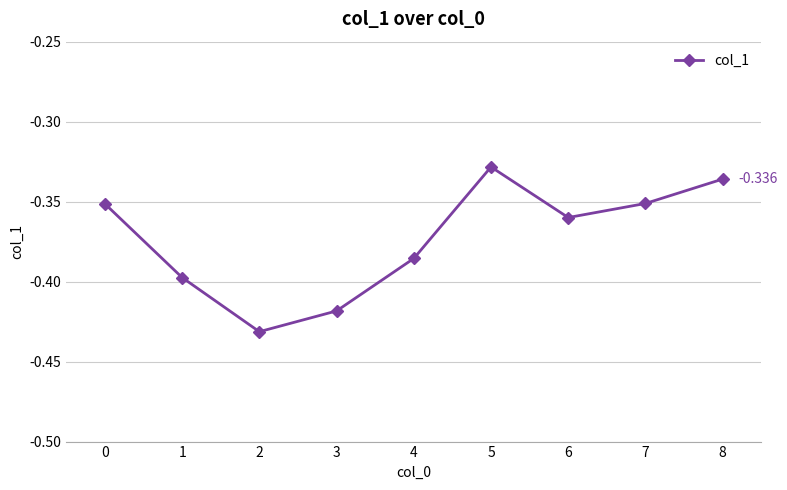

Between 6 and 1, which is larger?

6